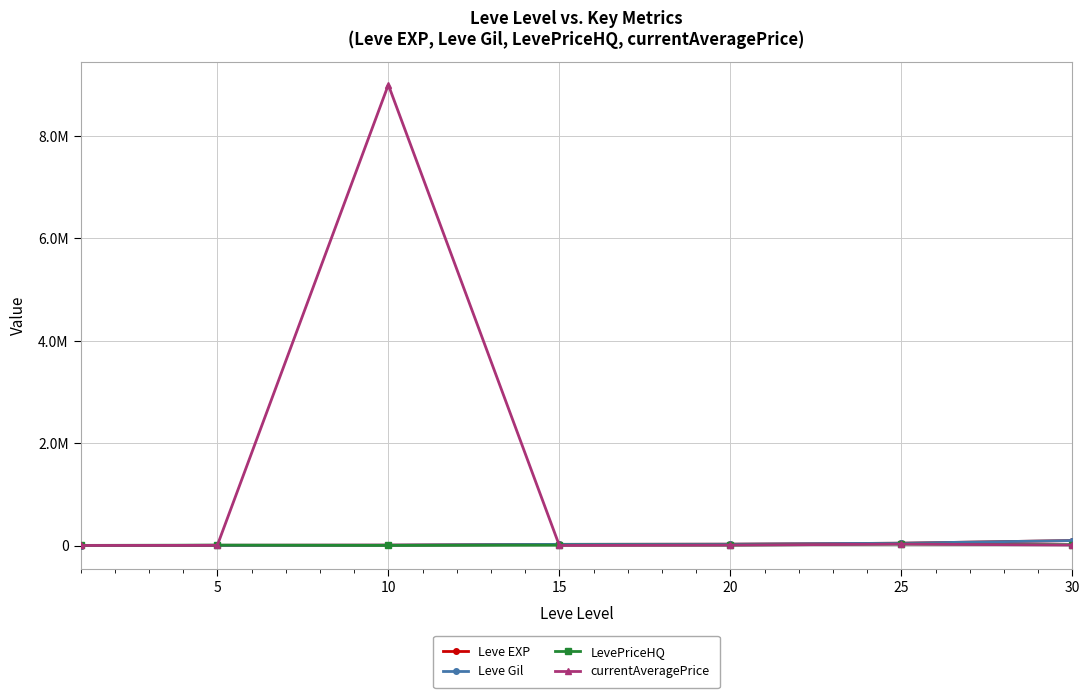

Reading right to left, extract all data points from this chart.

Leve EXP: 99220	47200	28010	24790	9990	6030	1
Leve Gil: 99220	47200	28010	24790	9990	6030	690
LevePriceHQ: 18900	29919	11000	9990	4000	10000	4600
currentAveragePrice: 11950	29919	10400	3011	9002268	5253	3307